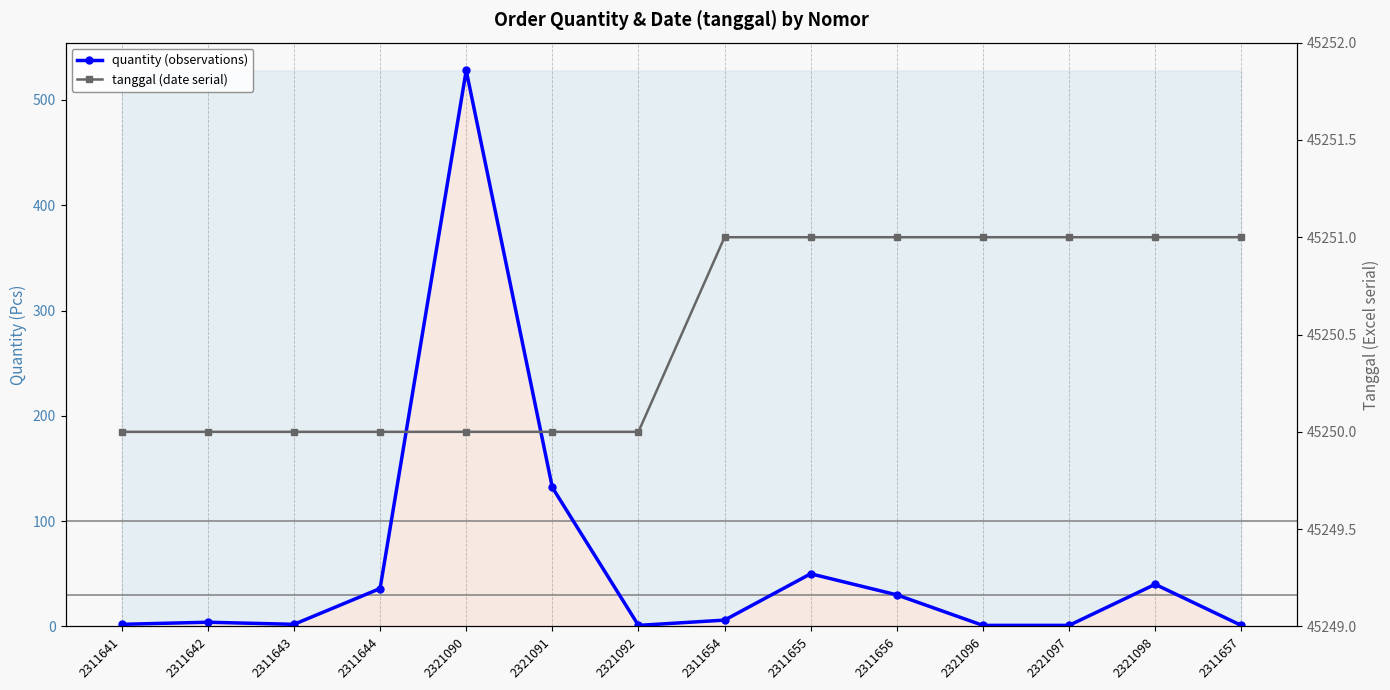

What is the spread (max minus min) of values at 2311654?

45245